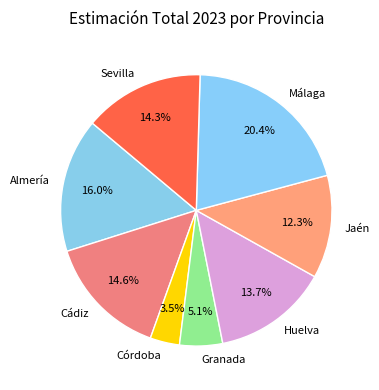

What is the smallest slice in the pie chart?

Córdoba